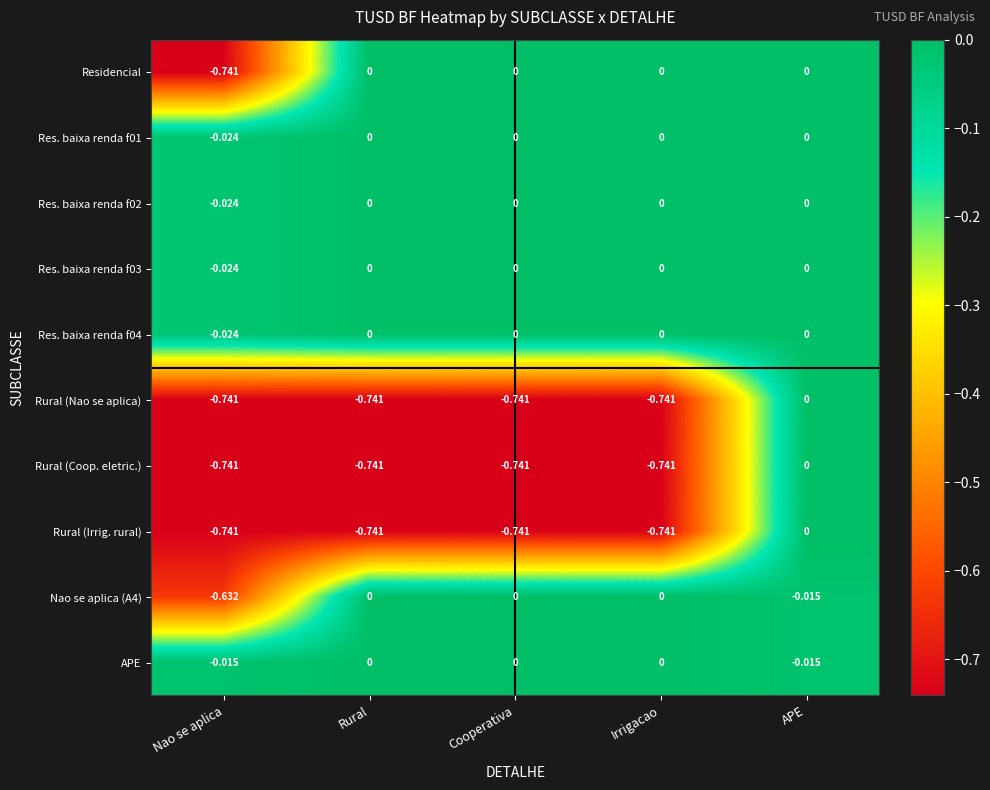

What is the spread (max minus min) of values at Rural?

0.7